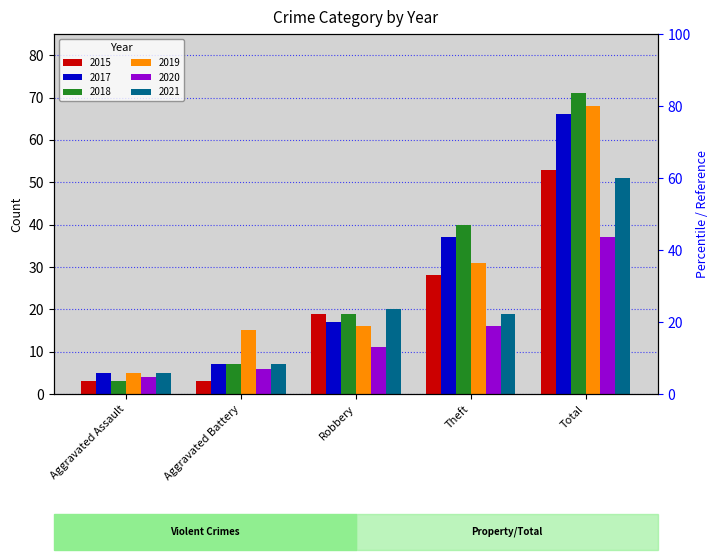

What is the value of the 2018 bar at the 2nd from the left?

7